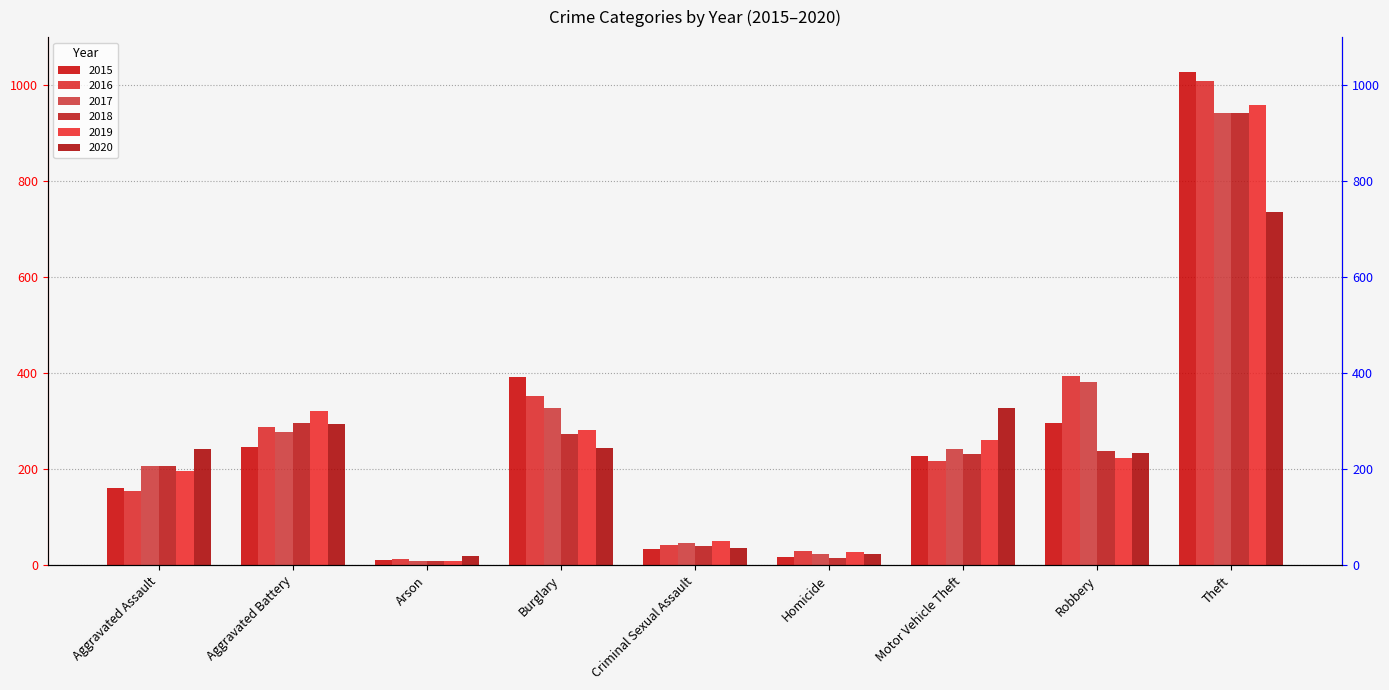

What is the average value of the 2020 series?

240